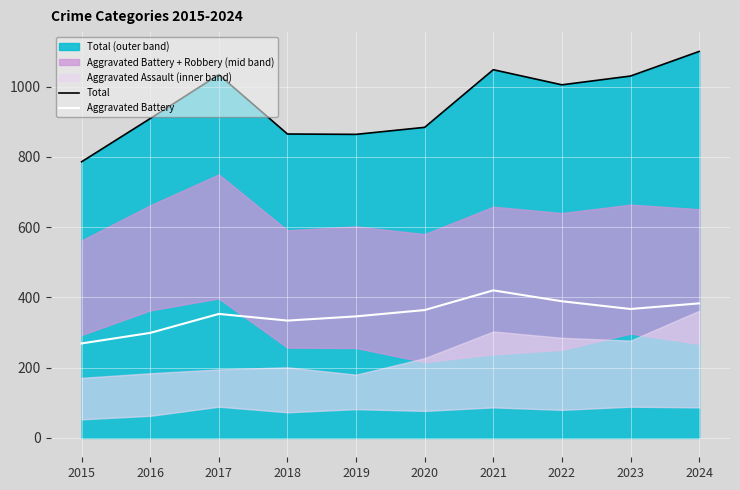

Which series has the widest spread of values?

Total